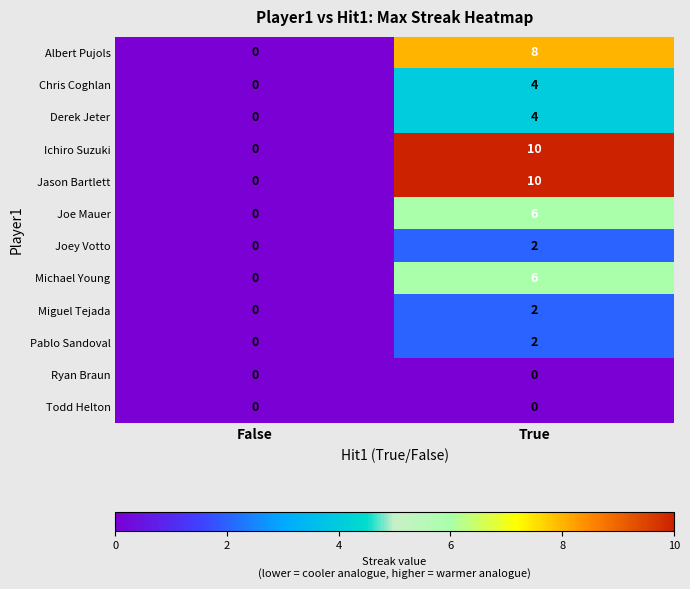

Is it true that Todd Helton equals 0 at False?

True